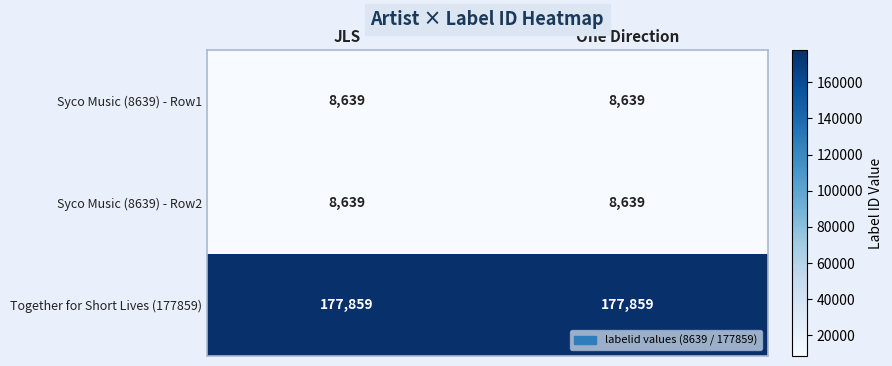

At how many categories does at least one series exceed 111449?

2